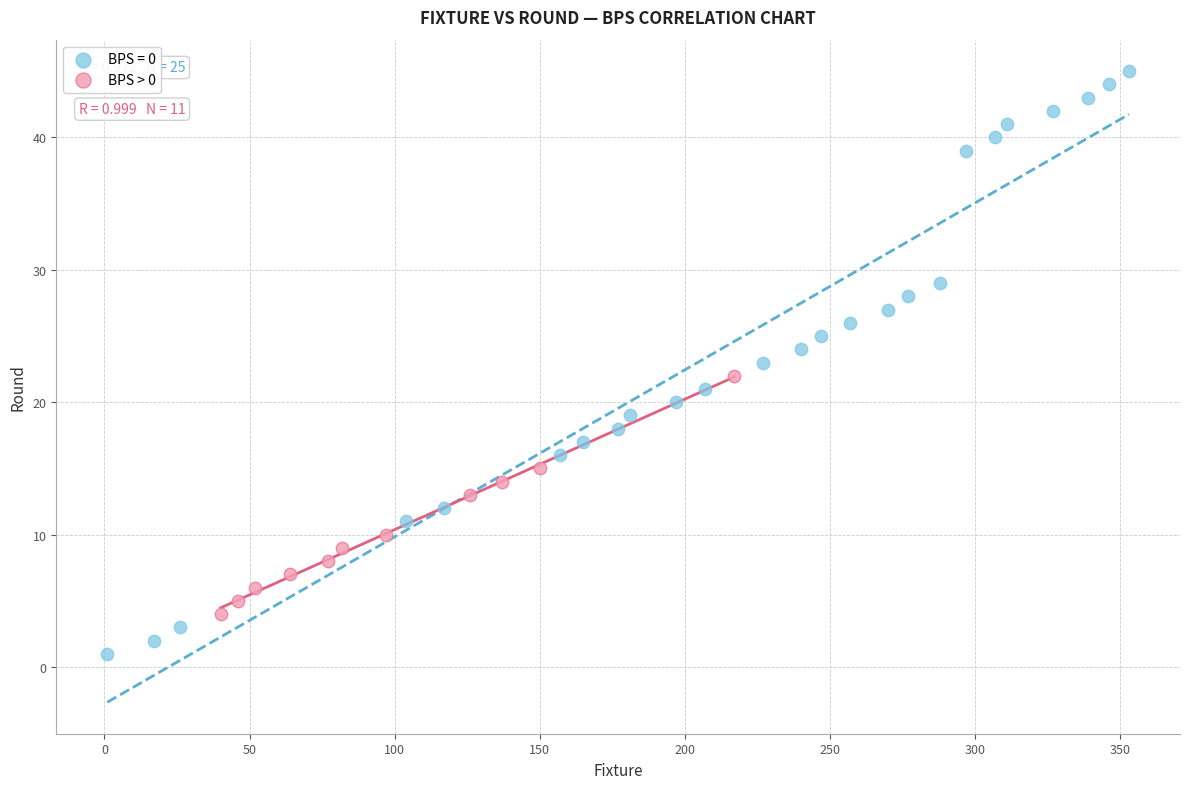

Which series contains the highest Y value?

BPS = 0